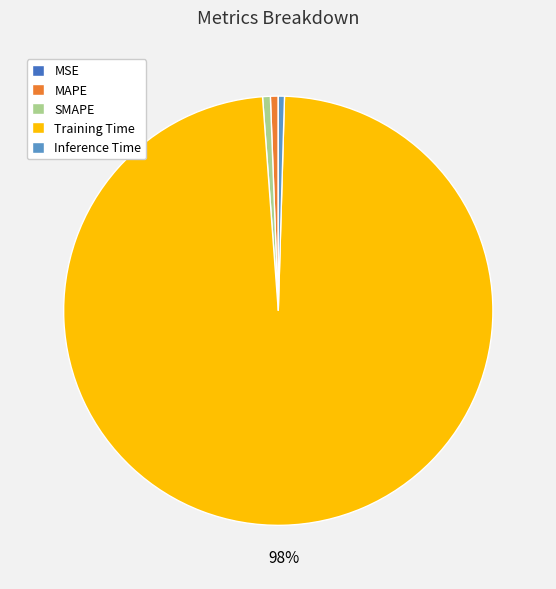

Which category has the biggest portion of the pie?

Training Time